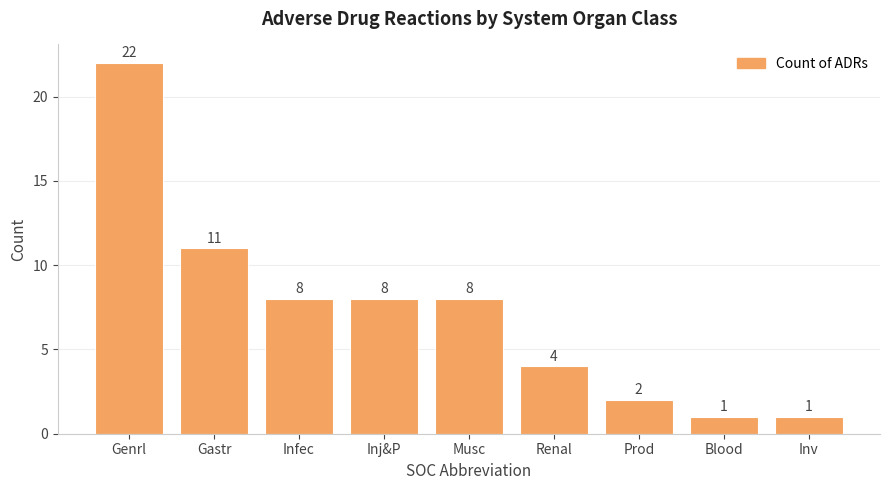

Approximately how many times larger is the value at Gastr compared to Musc?

1.4